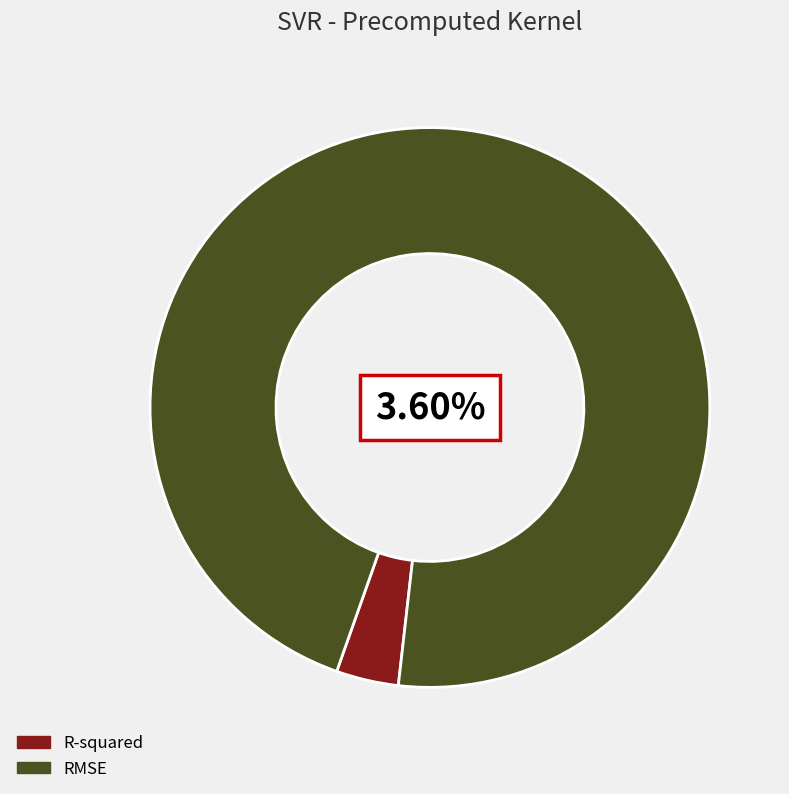

What is the smallest slice in the pie chart?

R-squared